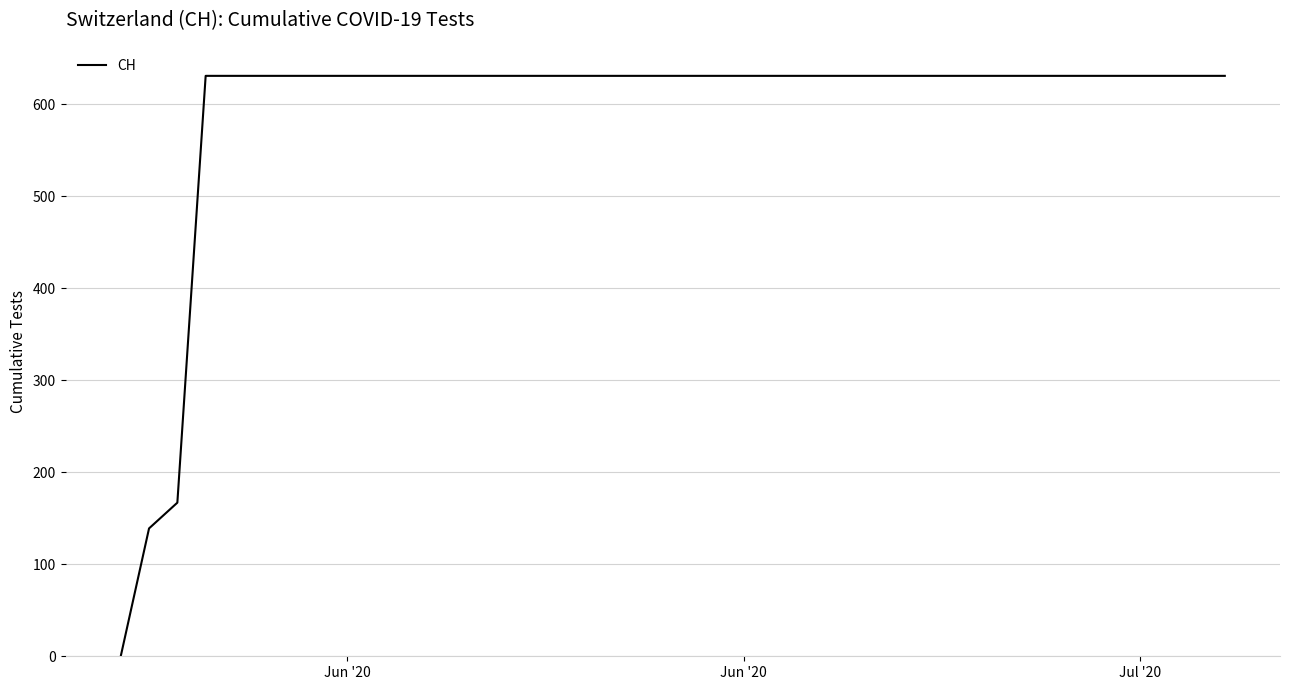

Count the number of data series in this chart.

1